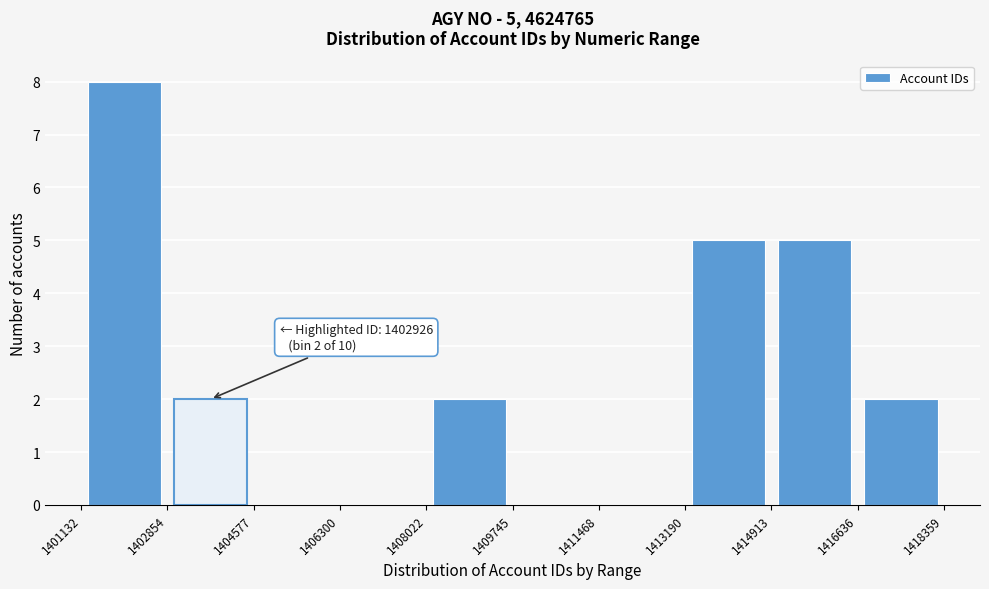

Which range on the x-axis has the tallest bar?

1401132 to 1402854